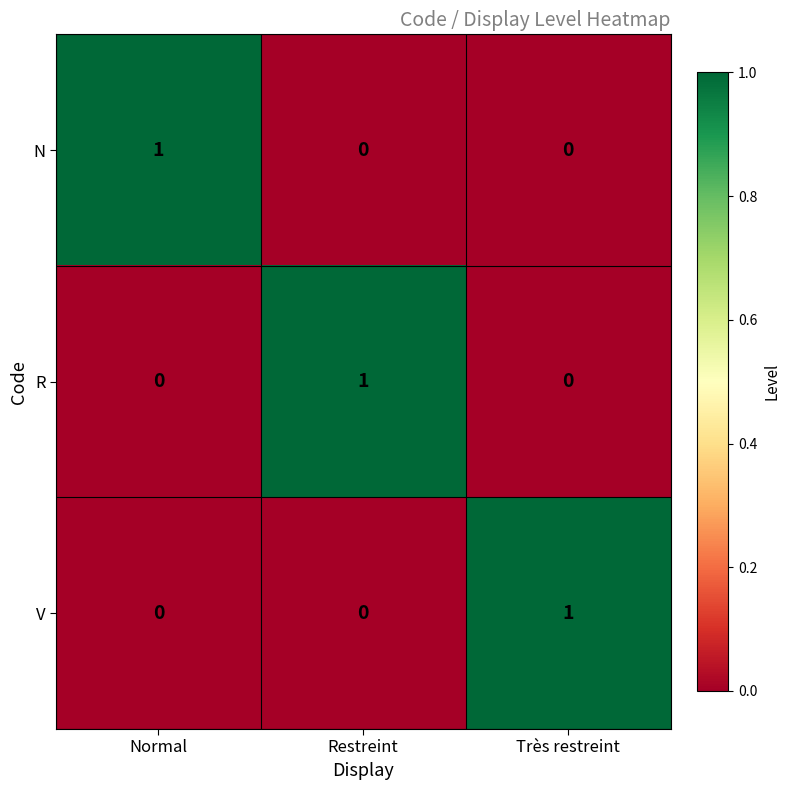

Count the N values in the range 0 to 1.

3